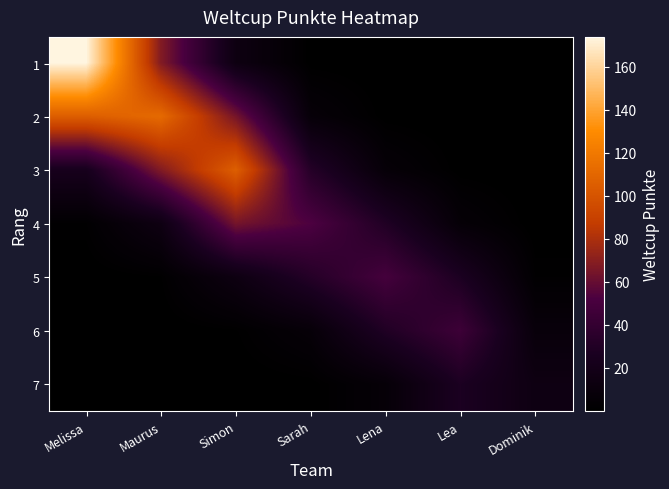

Reading right to left, transcribe all the data shown in this chart.

1: Dominik=0.0	Lea=0.0	Lena=0.0	Sarah=0.6	Simon=14.3	Maurus=67.9	Melissa=174.0
2: Dominik=0.0	Lea=0.0	Lena=0.5	Sarah=7.2	Simon=64.3	Maurus=112.0	Melissa=105.5
3: Dominik=0.0	Lea=0.5	Lena=6.6	Sarah=32.1	Simon=106.0	Maurus=67.9	Melissa=23.5
4: Dominik=0.2	Lea=6.1	Lena=29.7	Sarah=53.0	Simon=64.3	Maurus=15.2	Melissa=1.9
5: Dominik=2.0	Lea=27.3	Lena=49.0	Sarah=32.1	Simon=14.3	Maurus=1.2	Melissa=0.1
6: Dominik=9.1	Lea=45.0	Lena=29.7	Sarah=7.2	Simon=1.2	Maurus=0.0	Melissa=0.0
7: Dominik=15.0	Lea=27.3	Lena=6.6	Sarah=0.6	Simon=0.0	Maurus=0.0	Melissa=0.0